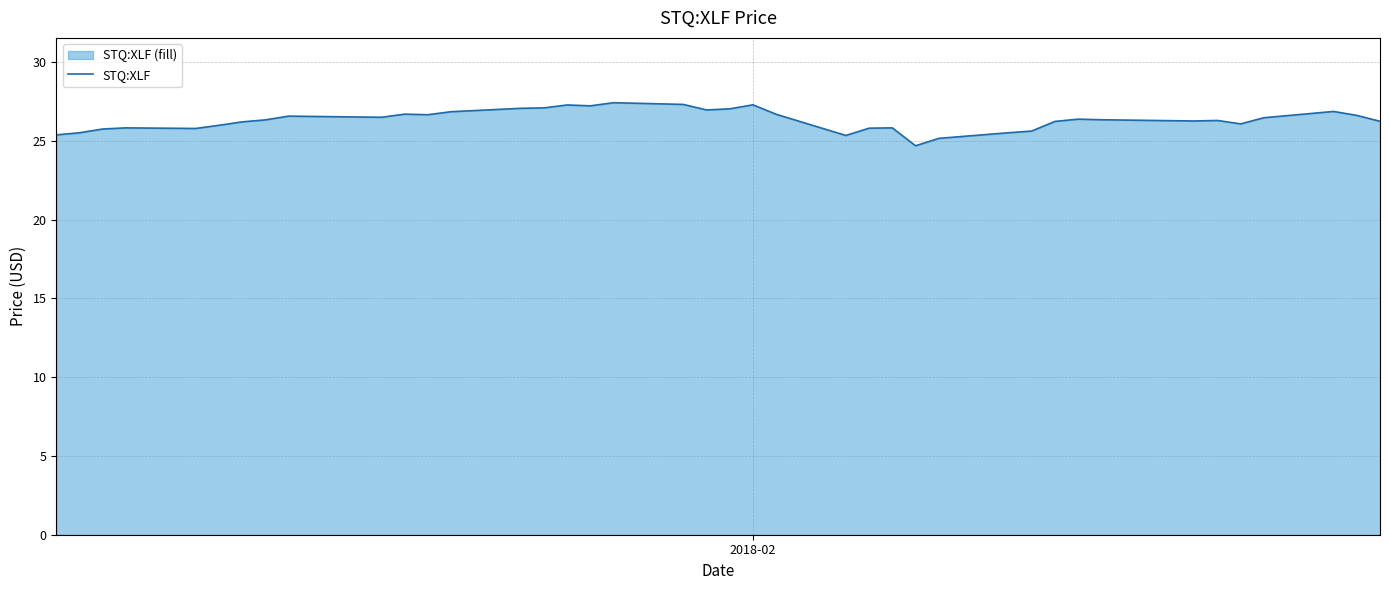

What is the maximum value shown in the chart?

27.4